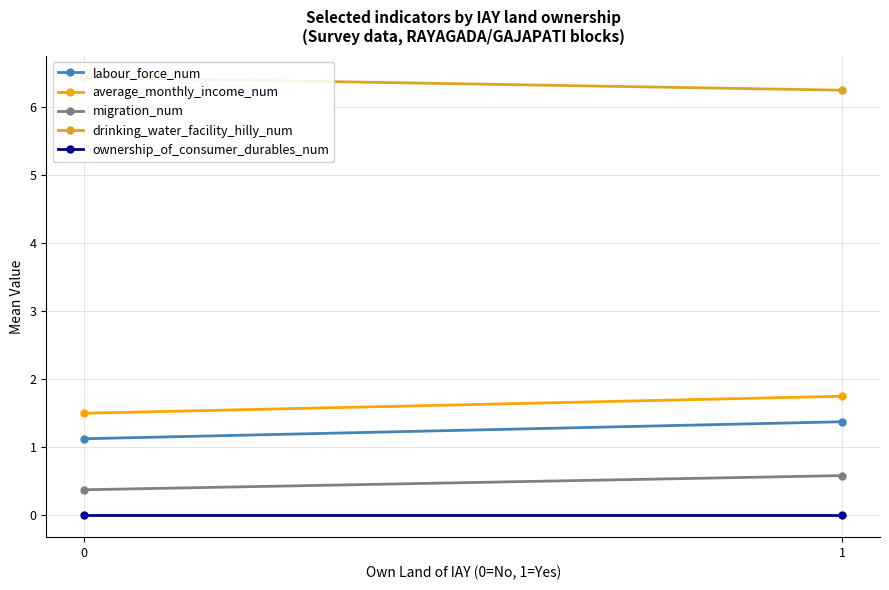

At which category is the sum across all series the highest?

1